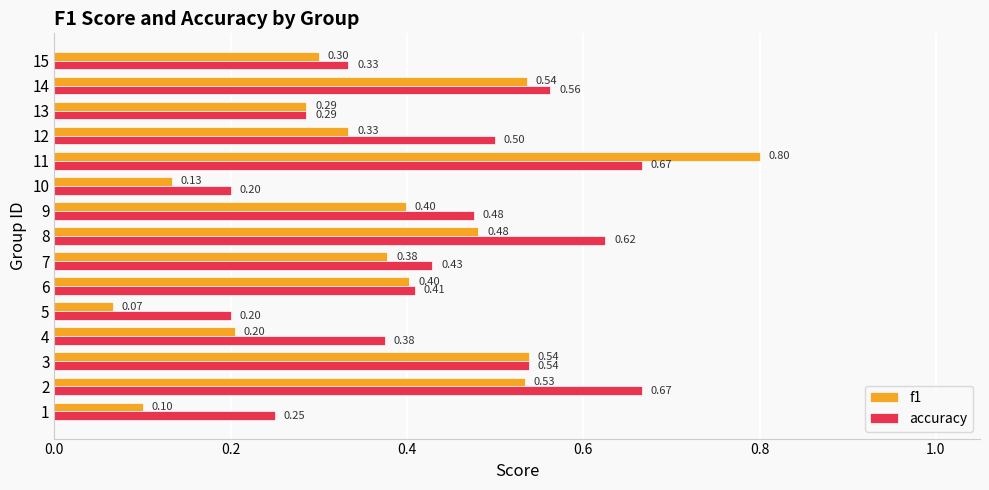

List the series in order of their overall mean, highest first.

accuracy, f1